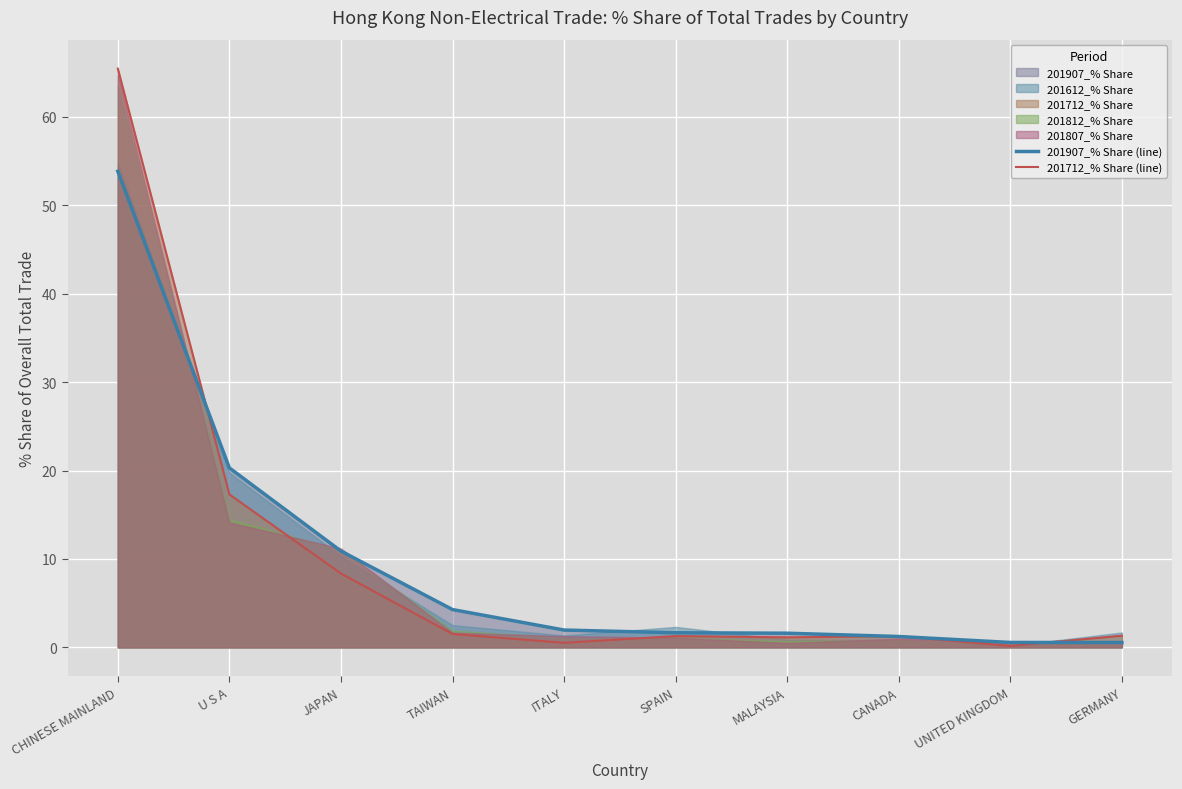

What is the value of the 201907_% Share (line) point at the 8th from the left?

1.2